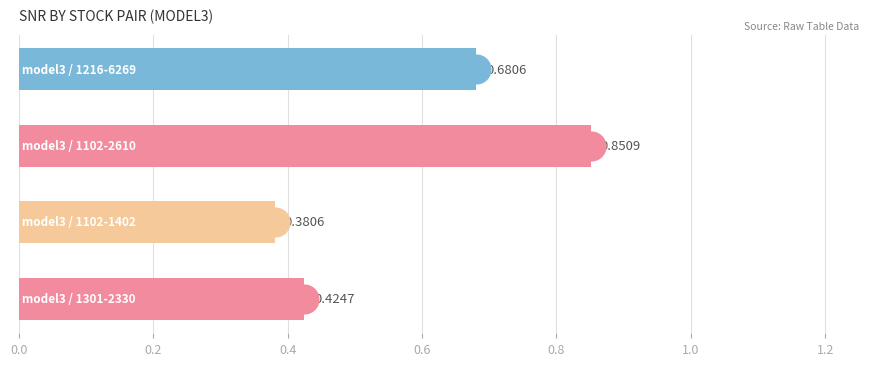

What is the difference between the second highest and minimum values?

0.3